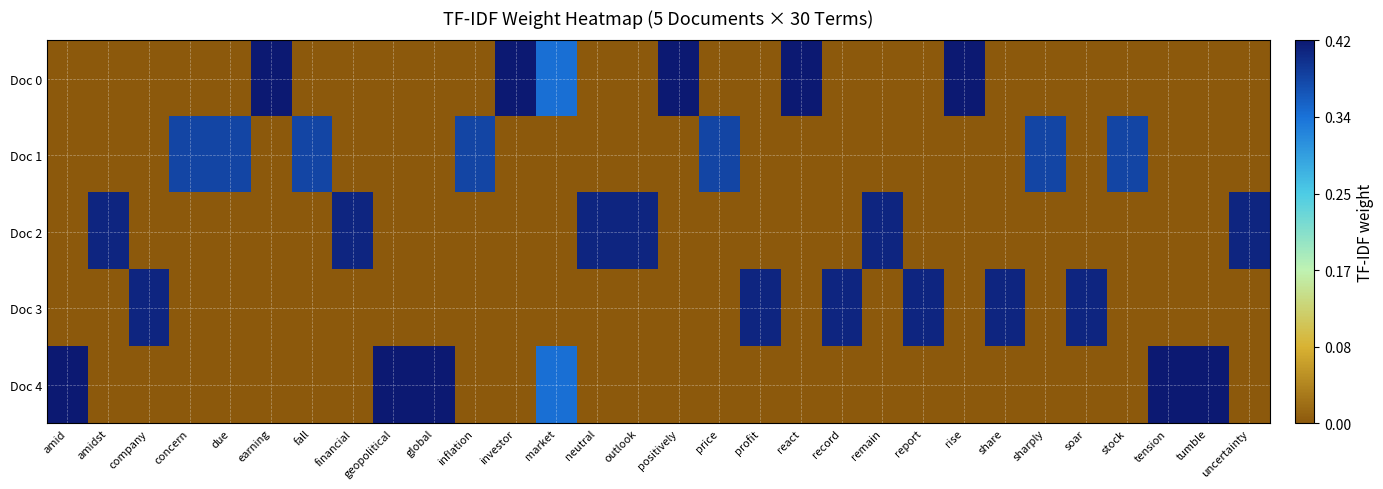

Reading right to left, list all the values displayed in this chart.

Doc 0: uncertainty=0.0	tumble=0.0	tension=0.0	stock=0.0	soar=0.0	sharply=0.0	share=0.0	rise=0.4	report=0.0	remain=0.0	record=0.0	react=0.4	profit=0.0	price=0.0	positively=0.4	outlook=0.0	neutral=0.0	market=0.3	investor=0.4	inflation=0.0	global=0.0	geopolitical=0.0	financial=0.0	fall=0.0	earning=0.4	due=0.0	concern=0.0	company=0.0	amidst=0.0	amid=0.0
Doc 1: uncertainty=0.0	tumble=0.0	tension=0.0	stock=0.4	soar=0.0	sharply=0.4	share=0.0	rise=0.0	report=0.0	remain=0.0	record=0.0	react=0.0	profit=0.0	price=0.4	positively=0.0	outlook=0.0	neutral=0.0	market=0.0	investor=0.0	inflation=0.4	global=0.0	geopolitical=0.0	financial=0.0	fall=0.4	earning=0.0	due=0.4	concern=0.4	company=0.0	amidst=0.0	amid=0.0
Doc 2: uncertainty=0.4	tumble=0.0	tension=0.0	stock=0.0	soar=0.0	sharply=0.0	share=0.0	rise=0.0	report=0.0	remain=0.4	record=0.0	react=0.0	profit=0.0	price=0.0	positively=0.0	outlook=0.4	neutral=0.4	market=0.0	investor=0.0	inflation=0.0	global=0.0	geopolitical=0.0	financial=0.4	fall=0.0	earning=0.0	due=0.0	concern=0.0	company=0.0	amidst=0.4	amid=0.0
Doc 3: uncertainty=0.0	tumble=0.0	tension=0.0	stock=0.0	soar=0.4	sharply=0.0	share=0.4	rise=0.0	report=0.4	remain=0.0	record=0.4	react=0.0	profit=0.4	price=0.0	positively=0.0	outlook=0.0	neutral=0.0	market=0.0	investor=0.0	inflation=0.0	global=0.0	geopolitical=0.0	financial=0.0	fall=0.0	earning=0.0	due=0.0	concern=0.0	company=0.4	amidst=0.0	amid=0.0
Doc 4: uncertainty=0.0	tumble=0.4	tension=0.4	stock=0.0	soar=0.0	sharply=0.0	share=0.0	rise=0.0	report=0.0	remain=0.0	record=0.0	react=0.0	profit=0.0	price=0.0	positively=0.0	outlook=0.0	neutral=0.0	market=0.3	investor=0.0	inflation=0.0	global=0.4	geopolitical=0.4	financial=0.0	fall=0.0	earning=0.0	due=0.0	concern=0.0	company=0.0	amidst=0.0	amid=0.4